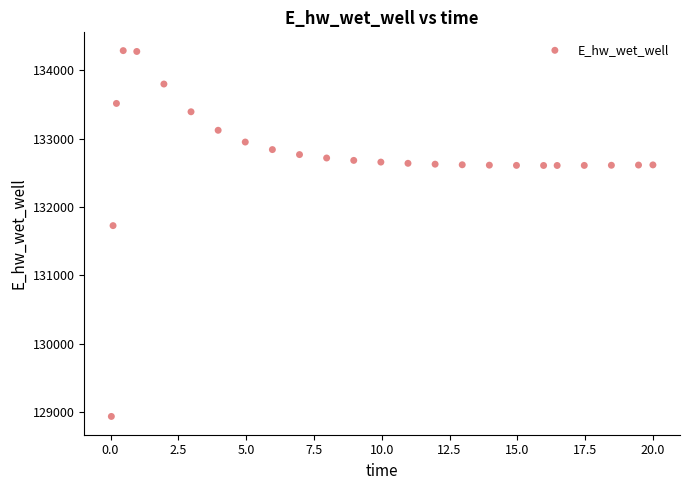

What Y value in the scatter plot is closest to 131612?

131728.1